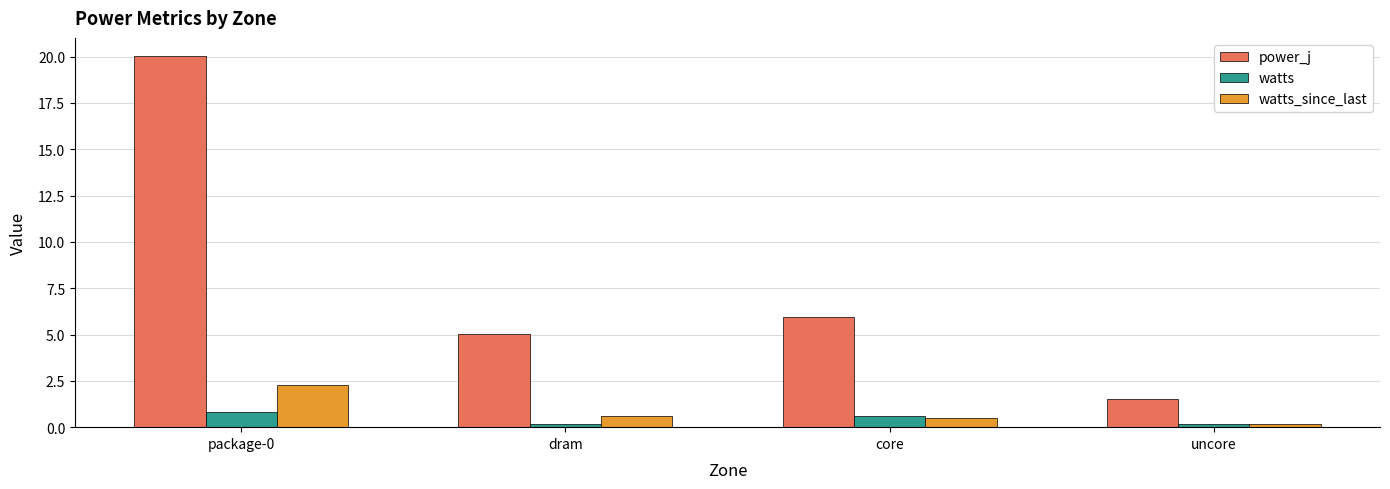

What is the difference between the highest and lowest values at uncore?

1.4